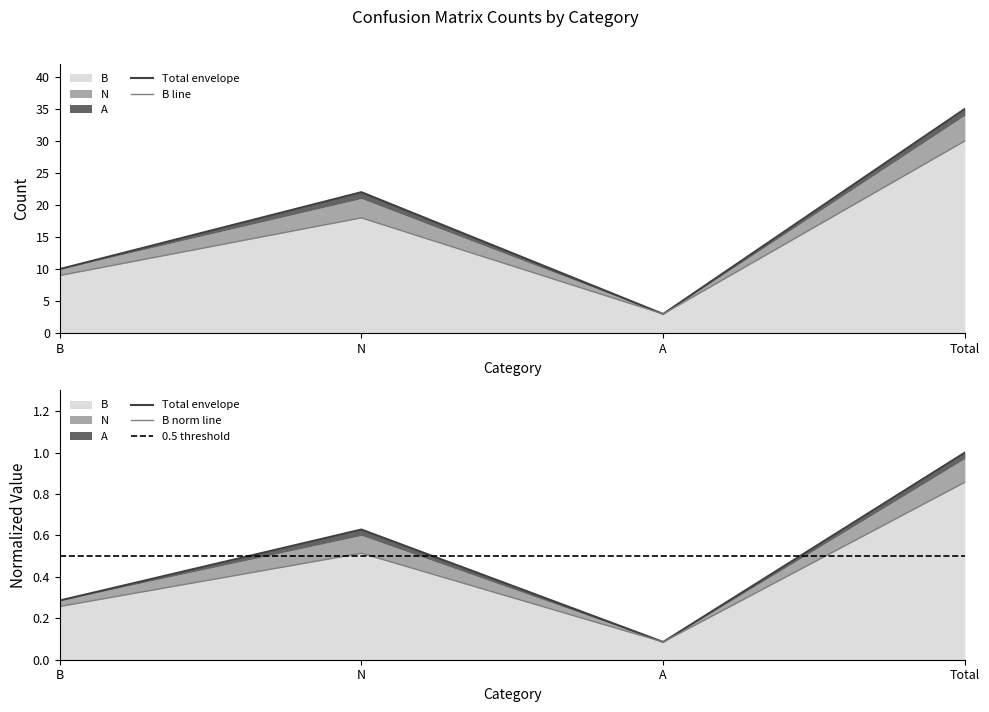

What is the difference between the B values at B and N?

9